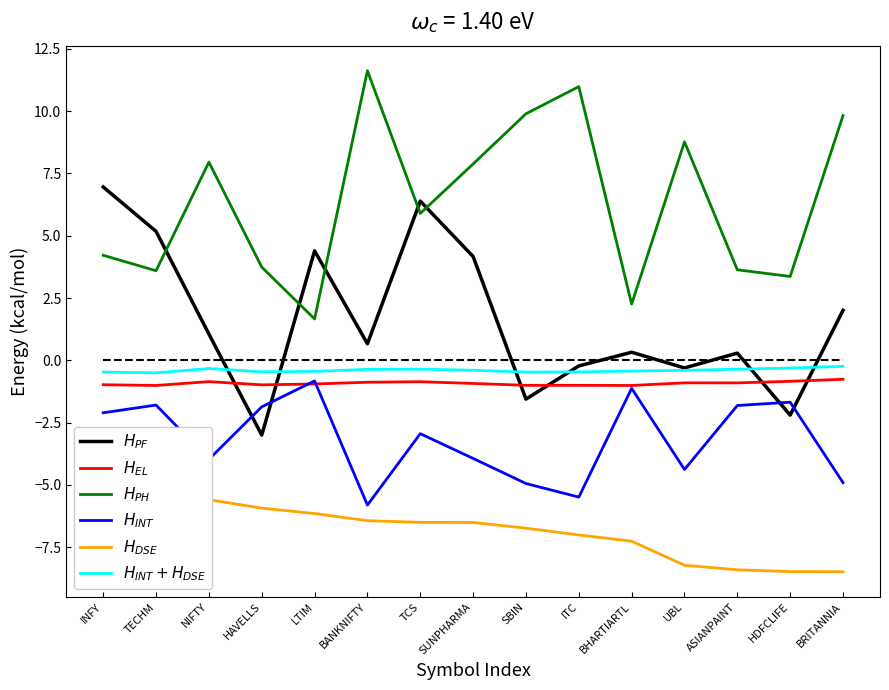

Does the chart have visible grid lines?

No